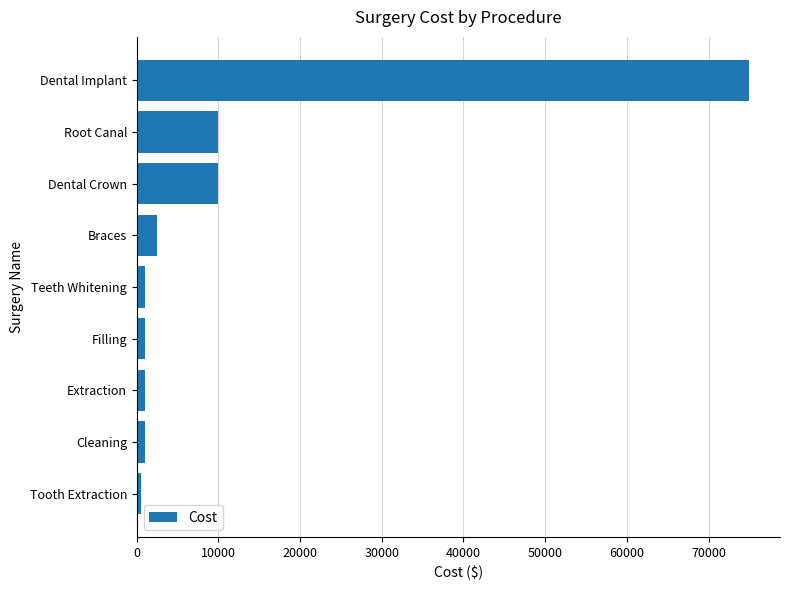

Count the number of data series in this chart.

1